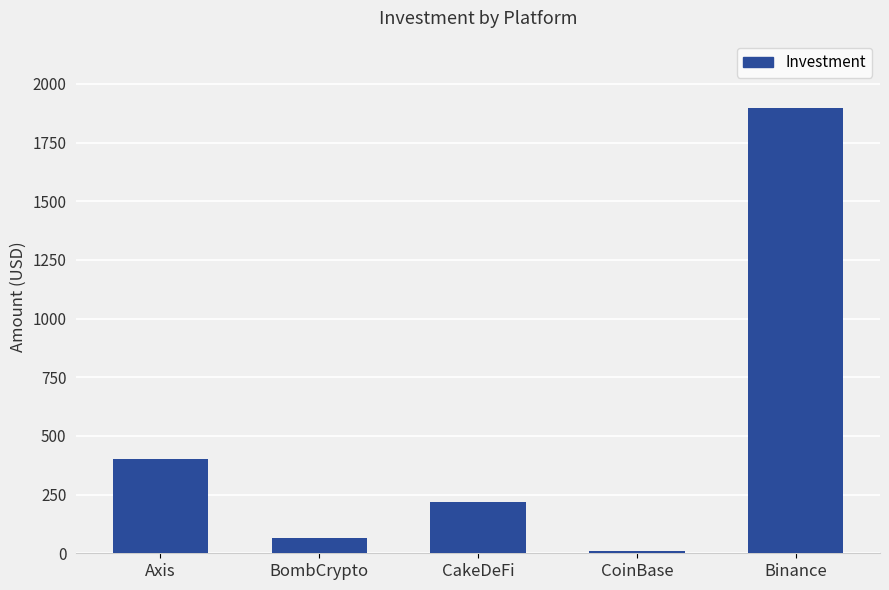

Reading left to right, transcribe all the data shown in this chart.

Axis=400	BombCrypto=65	CakeDeFi=220	CoinBase=10	Binance=1899